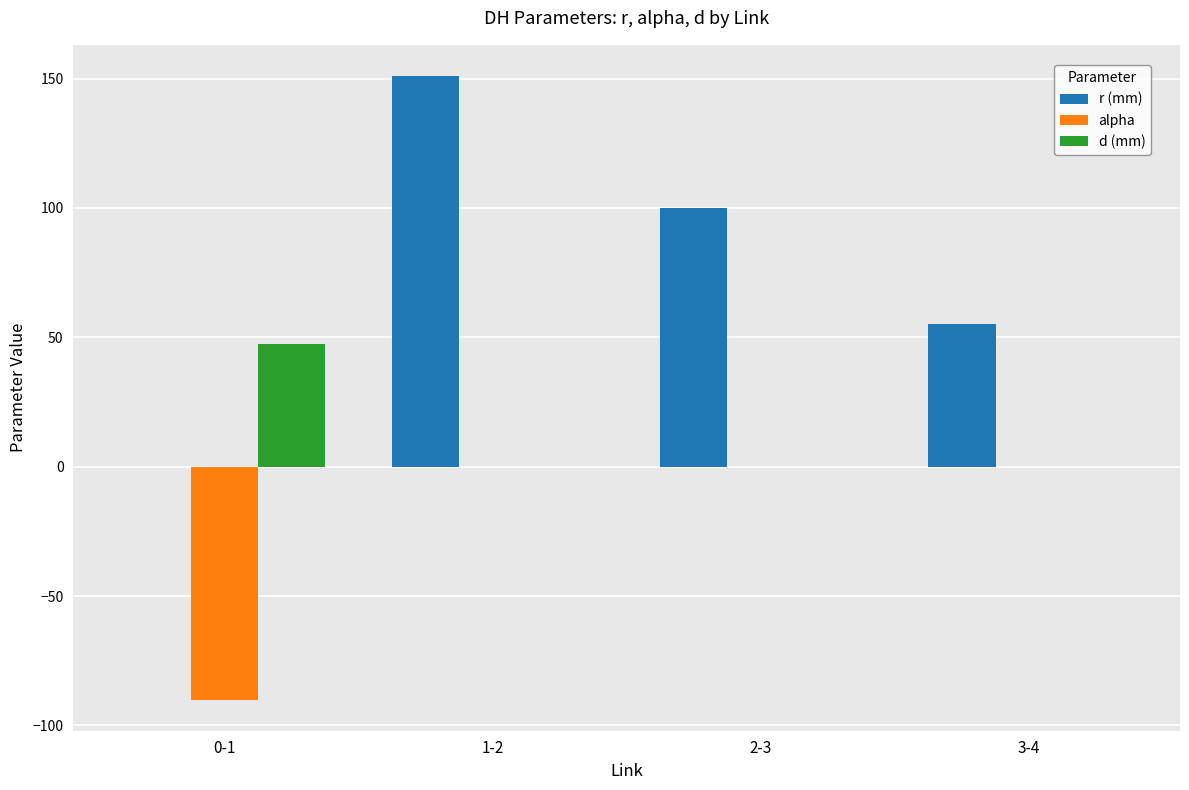

What is the spread (max minus min) of values at 1-2?

151.0